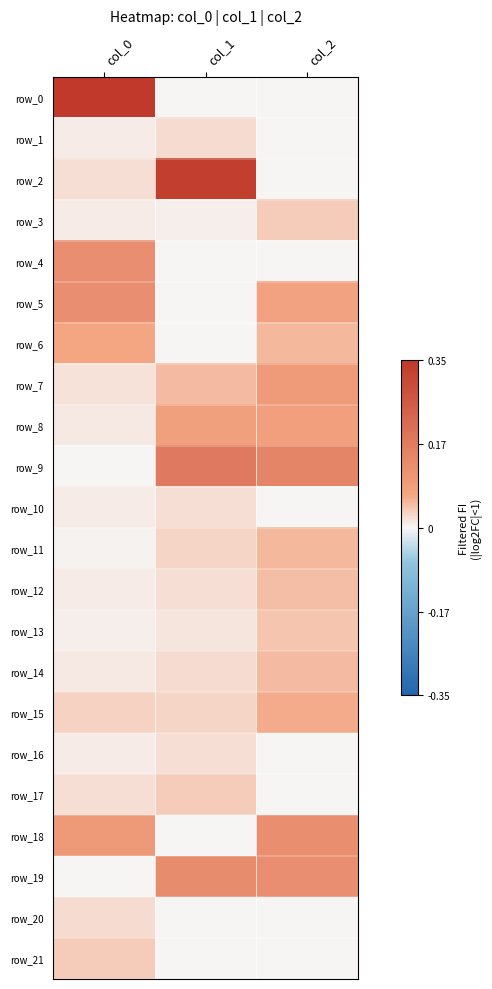

Which series has the largest range (max minus min)?

row_0